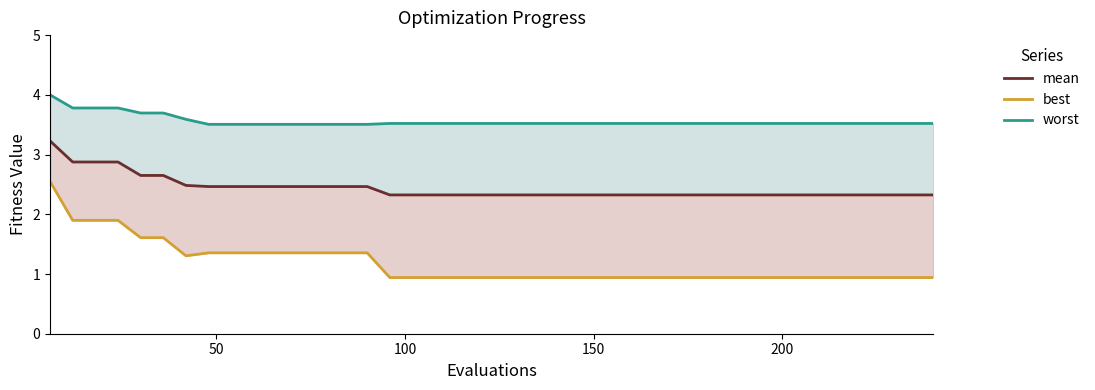

What are all the series names shown in the legend?

mean, best, worst